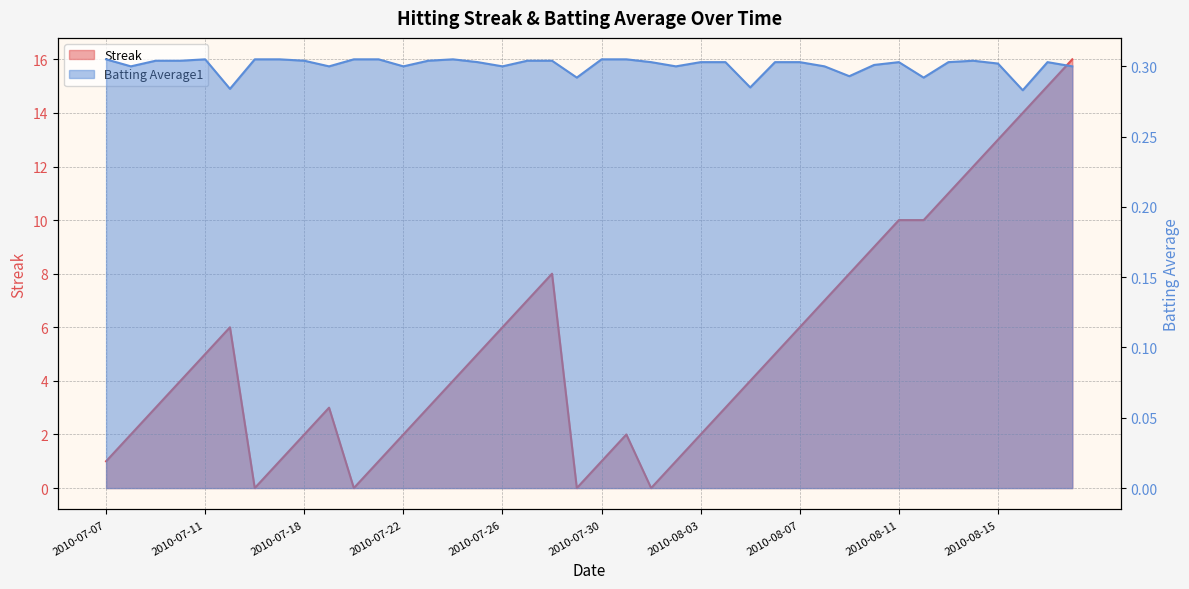

What is the label of the 12th point from the left?

2010-07-21